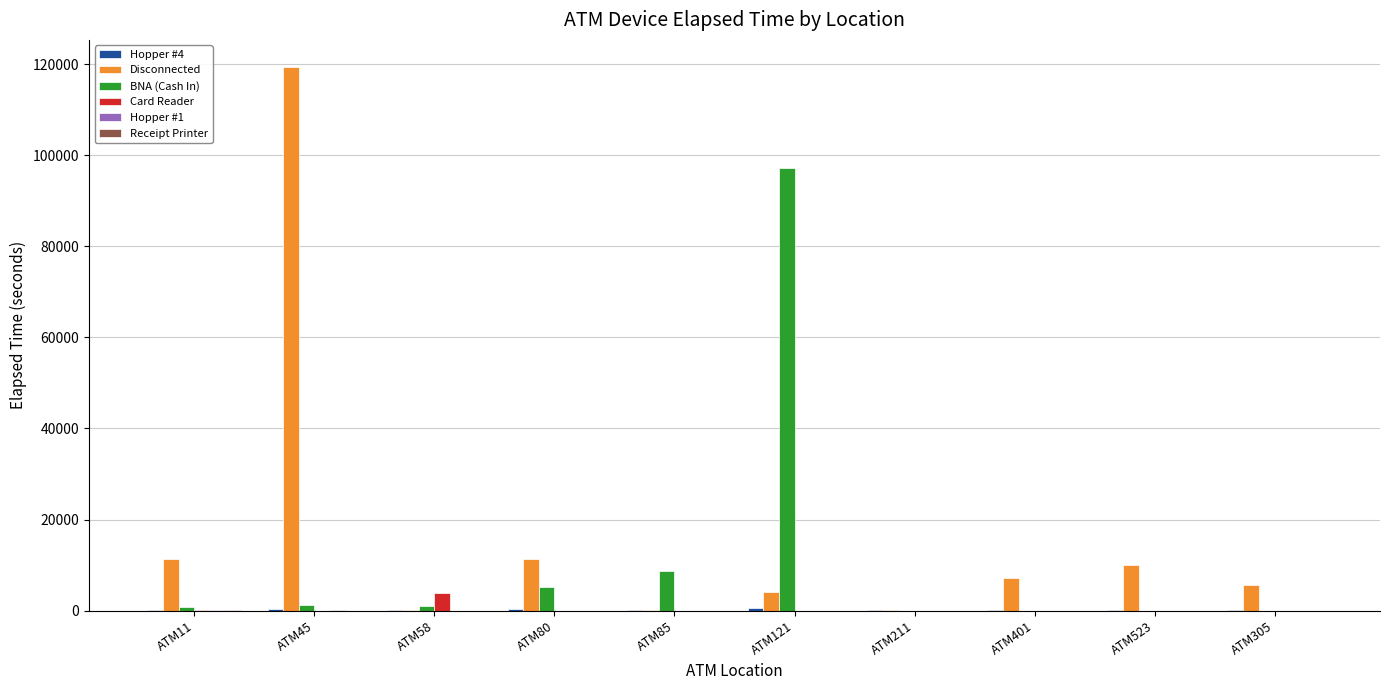

What is the highest value of the Disconnected series?

119390